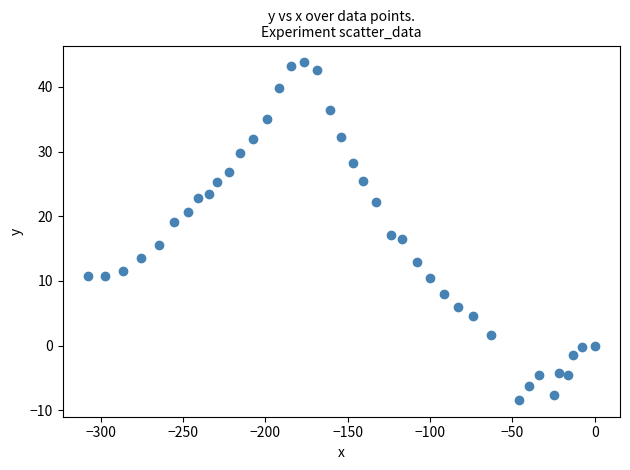

What is the range of Y values (max minus min)?

52.2